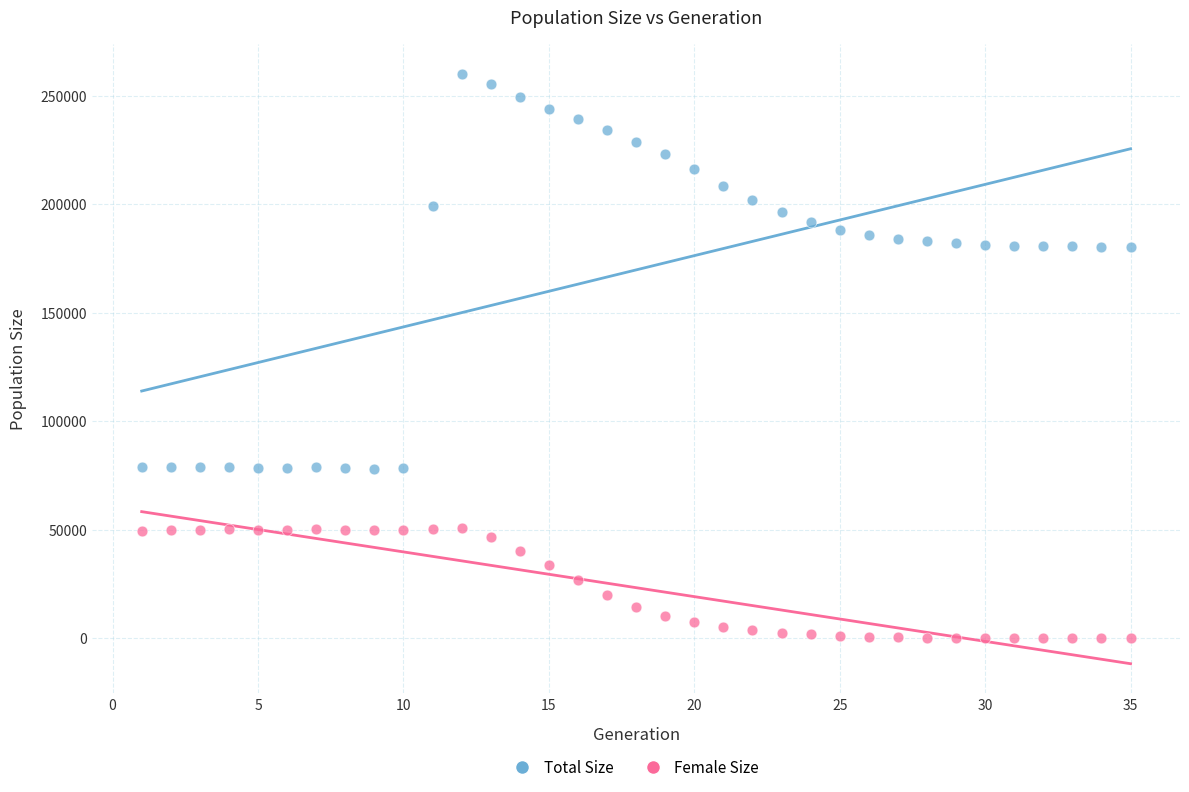

Which series reaches the minimum Y coordinate?

Female Size